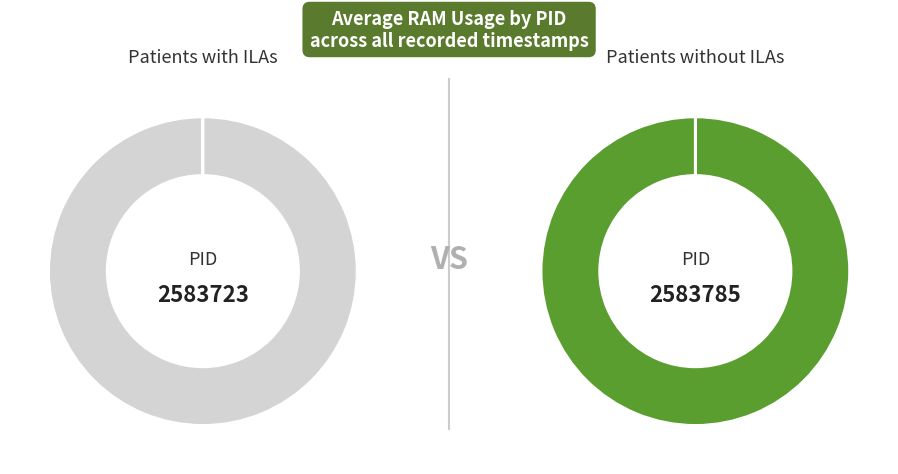

What is the largest slice in the pie chart?

2583785